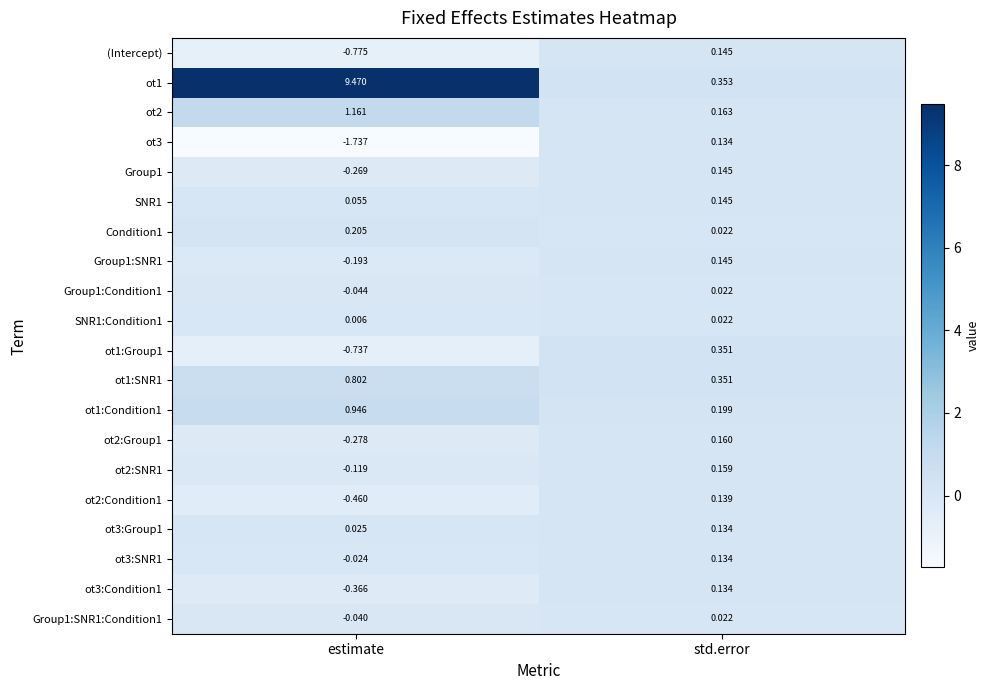

What is the total value across all series at estimate?

7.6